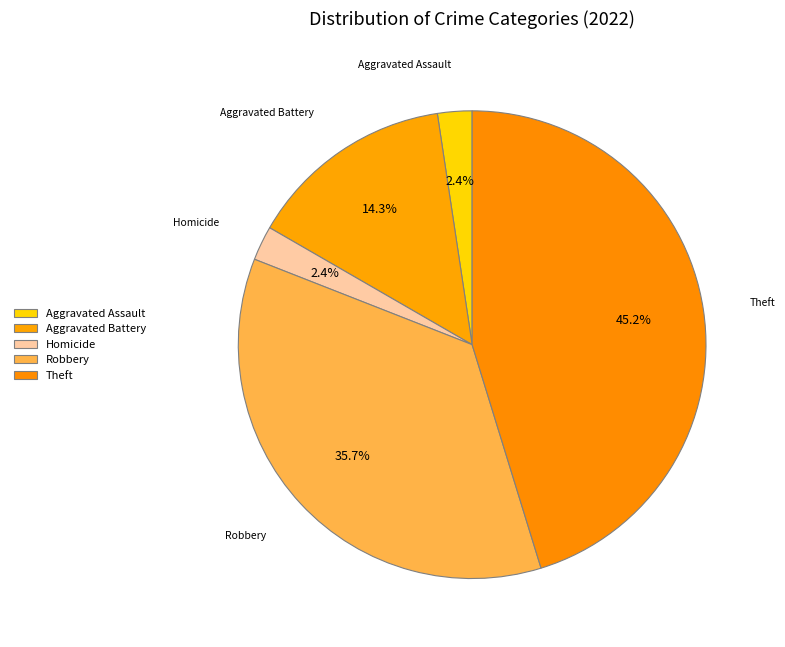

Is there a majority slice in this chart?

No